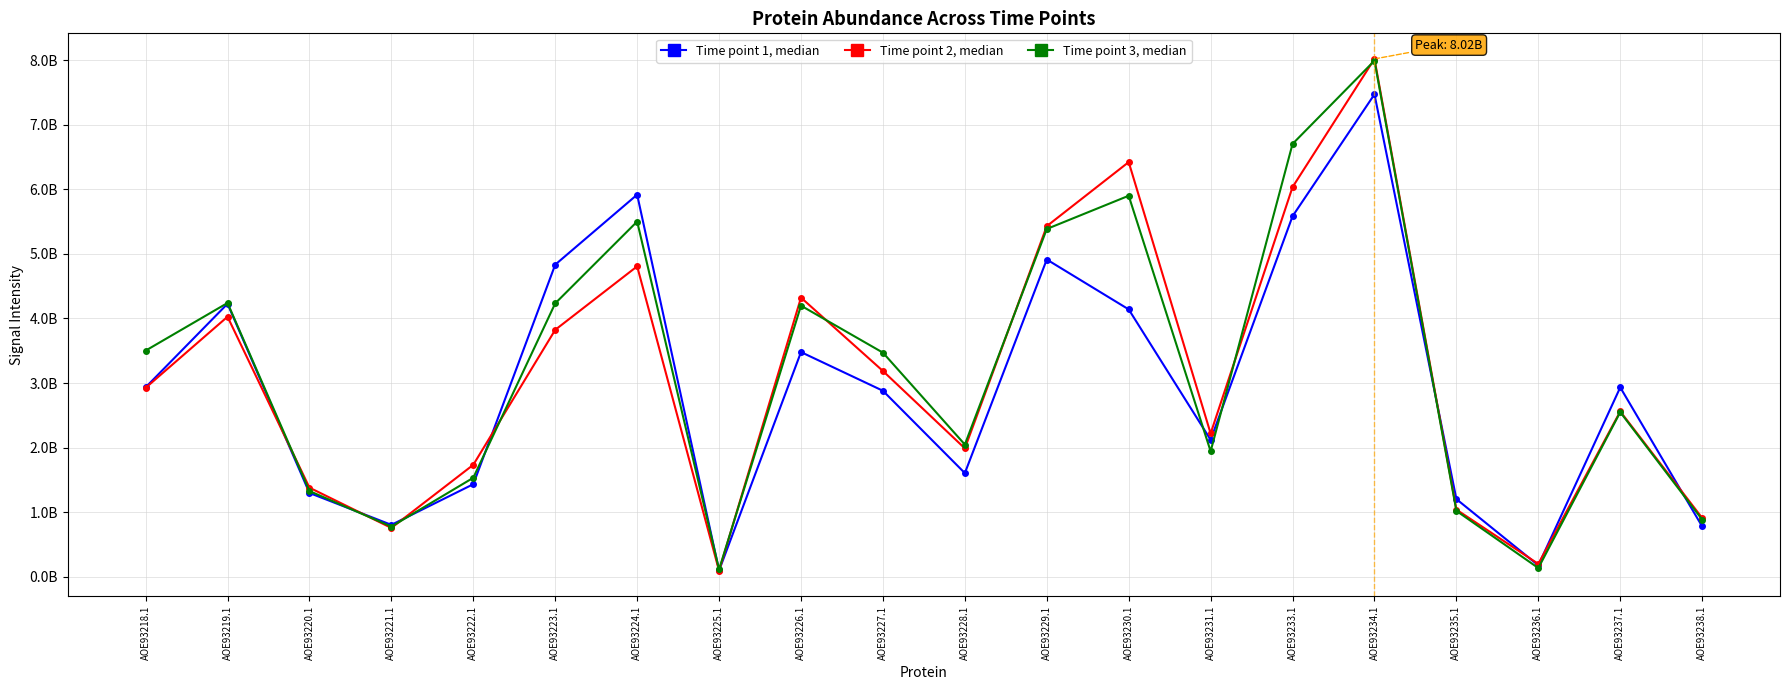

Is this an area chart (filled region under the line)?

No